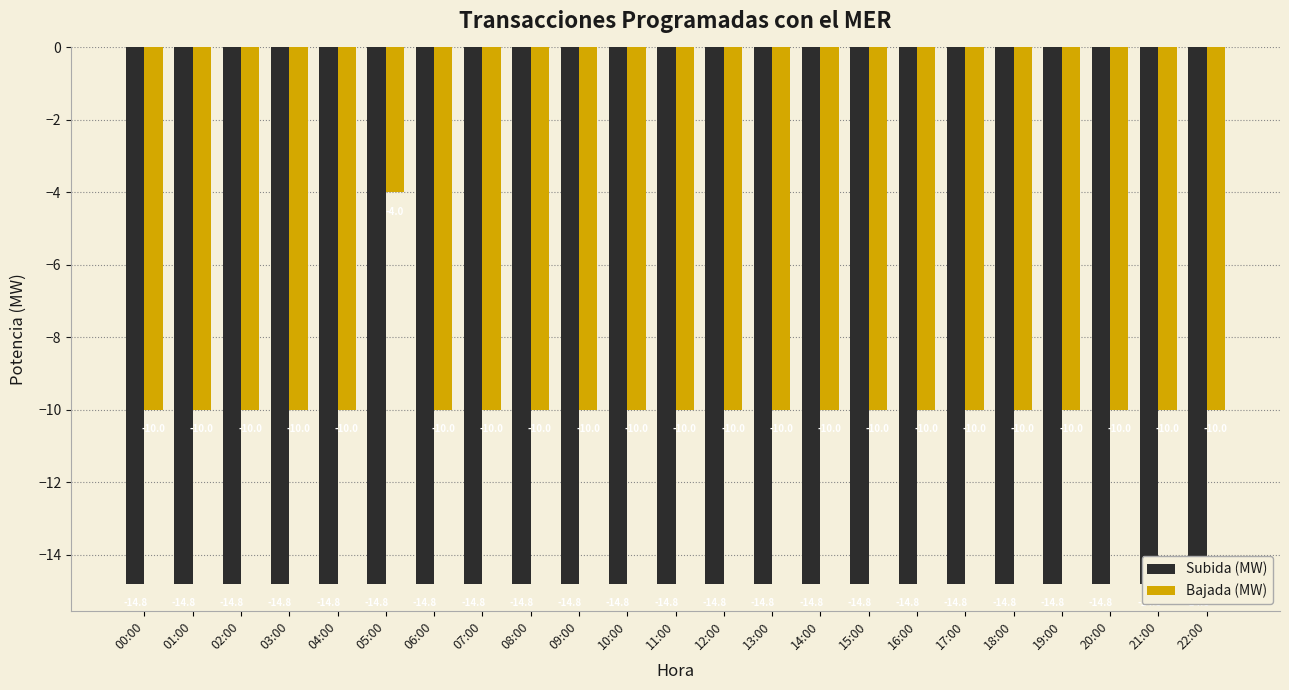

Reading left to right, what are all the values shown in this chart?

Subida (MW): -14.8	-14.8	-14.8	-14.8	-14.8	-14.8	-14.8	-14.8	-14.8	-14.8	-14.8	-14.8	-14.8	-14.8	-14.8	-14.8	-14.8	-14.8	-14.8	-14.8	-14.8	-14.8	-14.8
Bajada (MW): -10.0	-10.0	-10.0	-10.0	-10.0	-4.0	-10.0	-10.0	-10.0	-10.0	-10.0	-10.0	-10.0	-10.0	-10.0	-10.0	-10.0	-10.0	-10.0	-10.0	-10.0	-10.0	-10.0